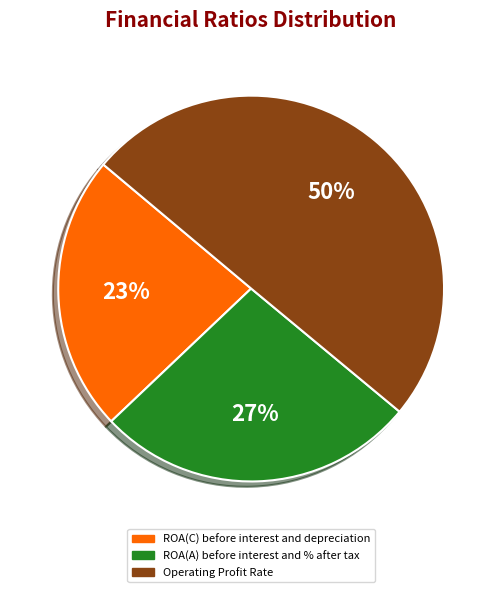

Is ROA(A) before interest and % after tax the majority of the pie?

No